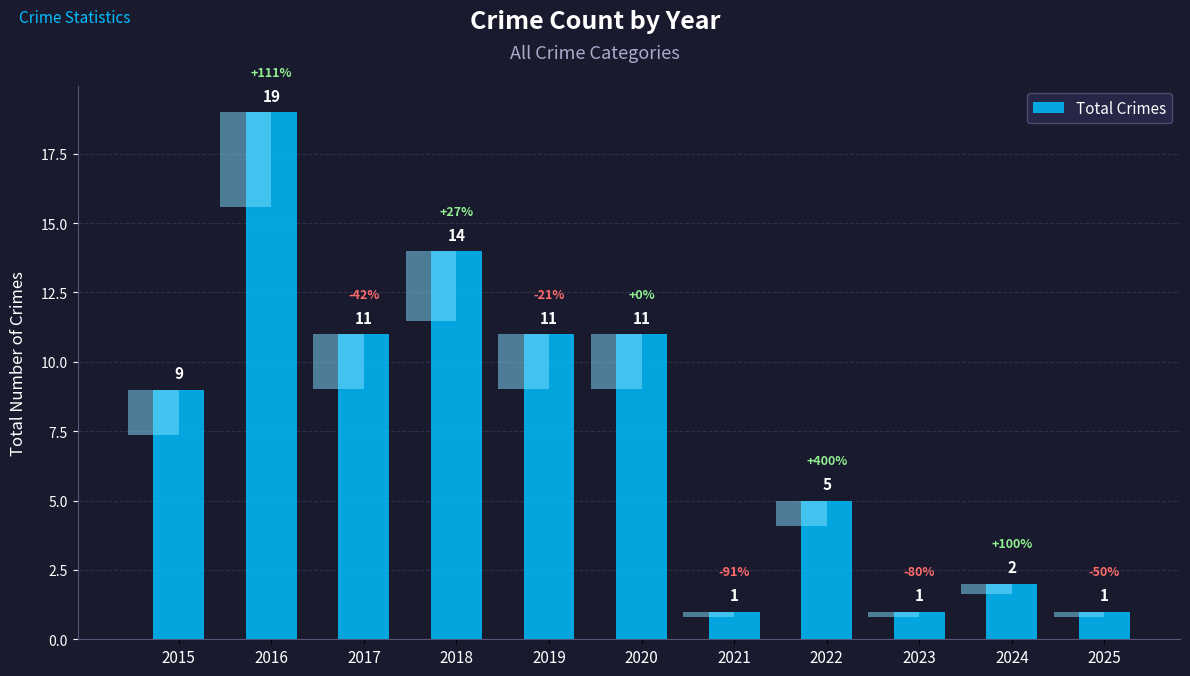

Reading left to right, what are all the values shown in this chart?

2015=9	2016=19	2017=11	2018=14	2019=11	2020=11	2021=1	2022=5	2023=1	2024=2	2025=1